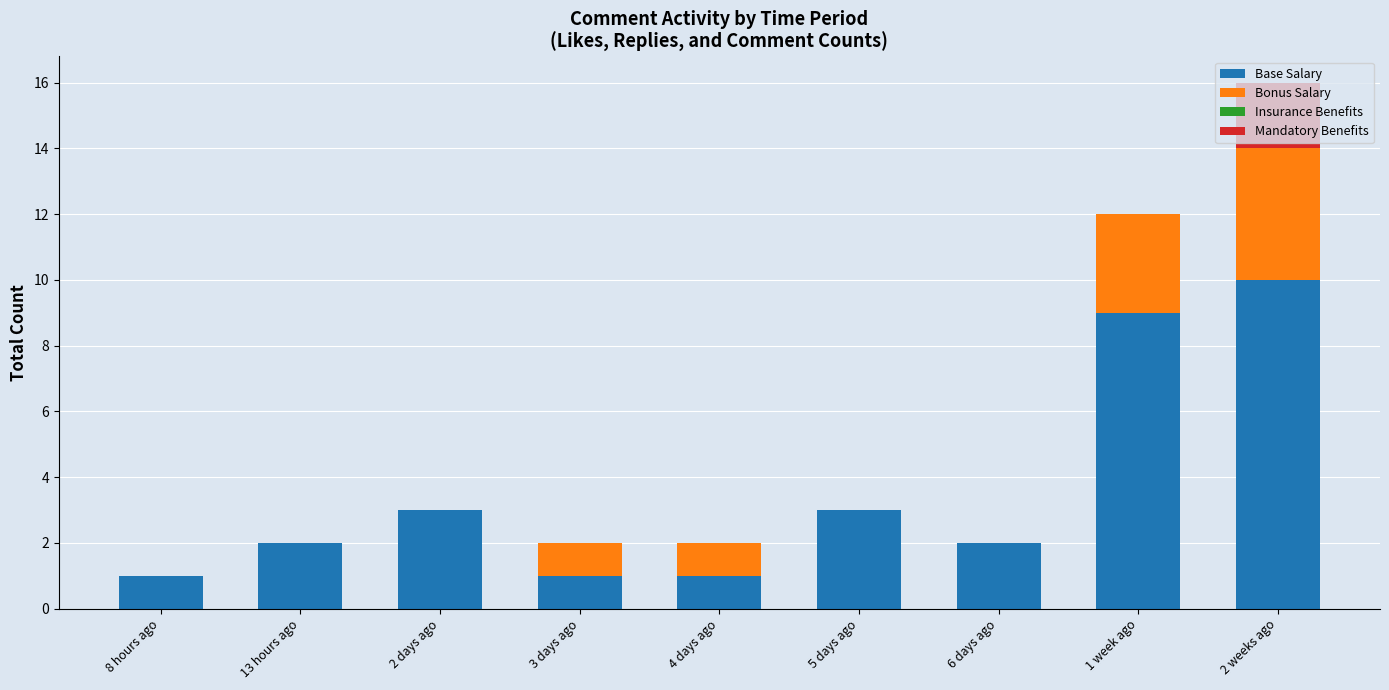

At which category is the sum across all series the highest?

2 weeks ago